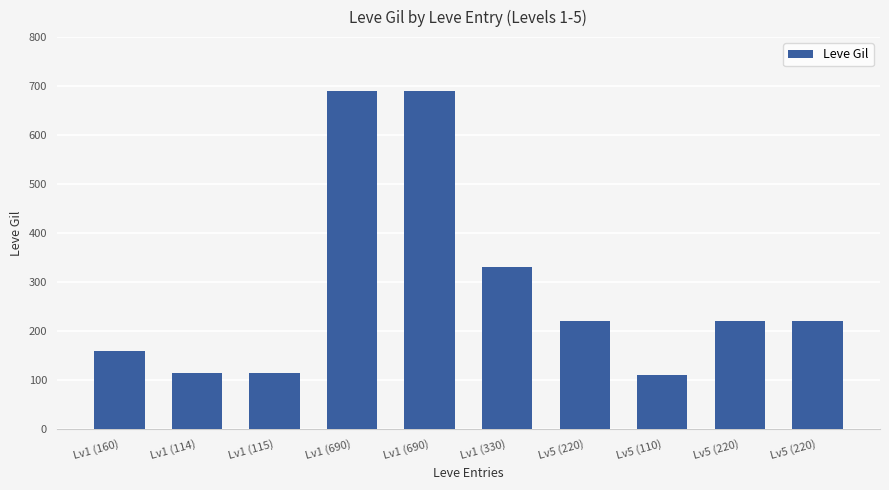

What is the difference between the maximum and minimum values?

580